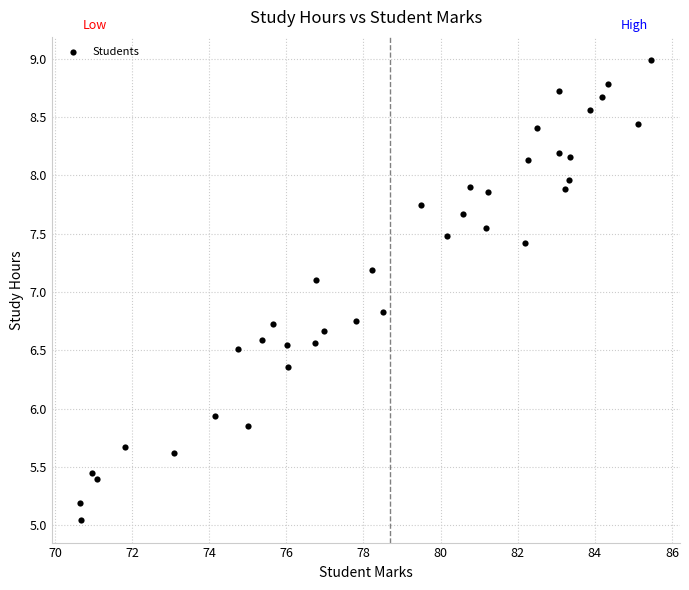

What is the range of Y values (max minus min)?

3.9